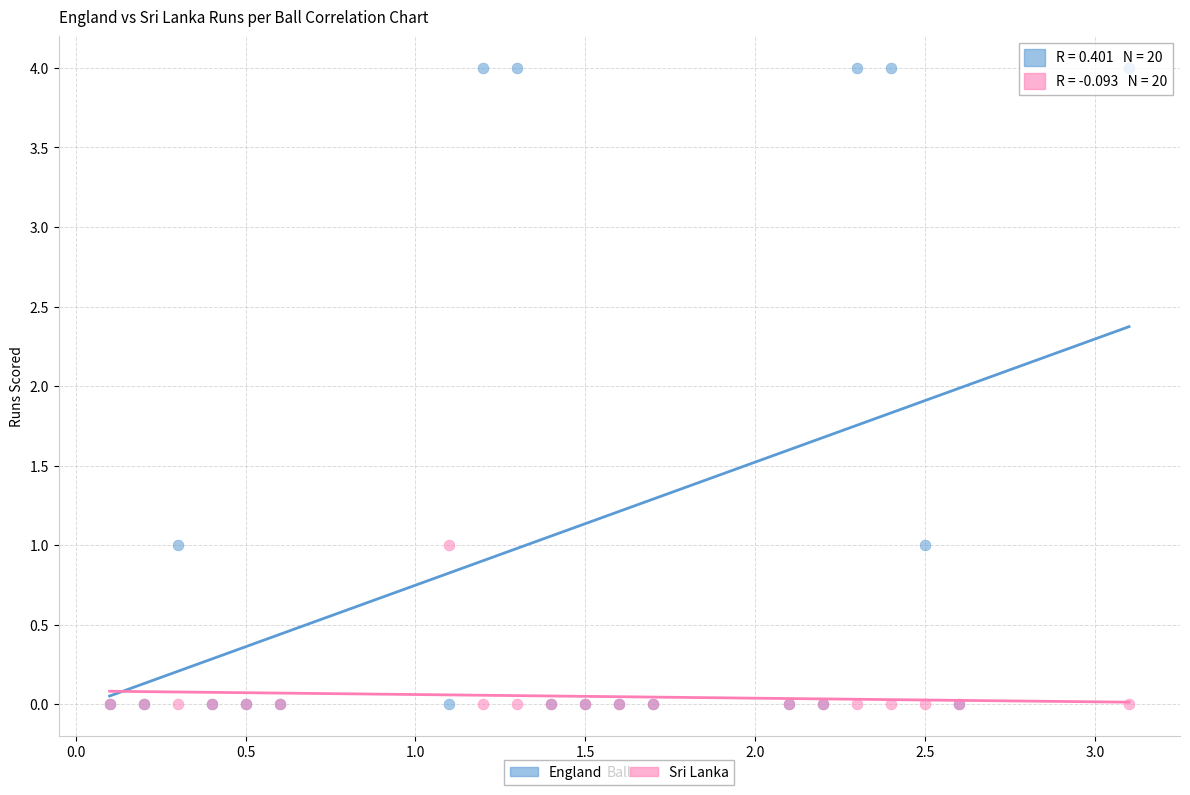

What are all the series names shown in the legend?

England, Sri Lanka